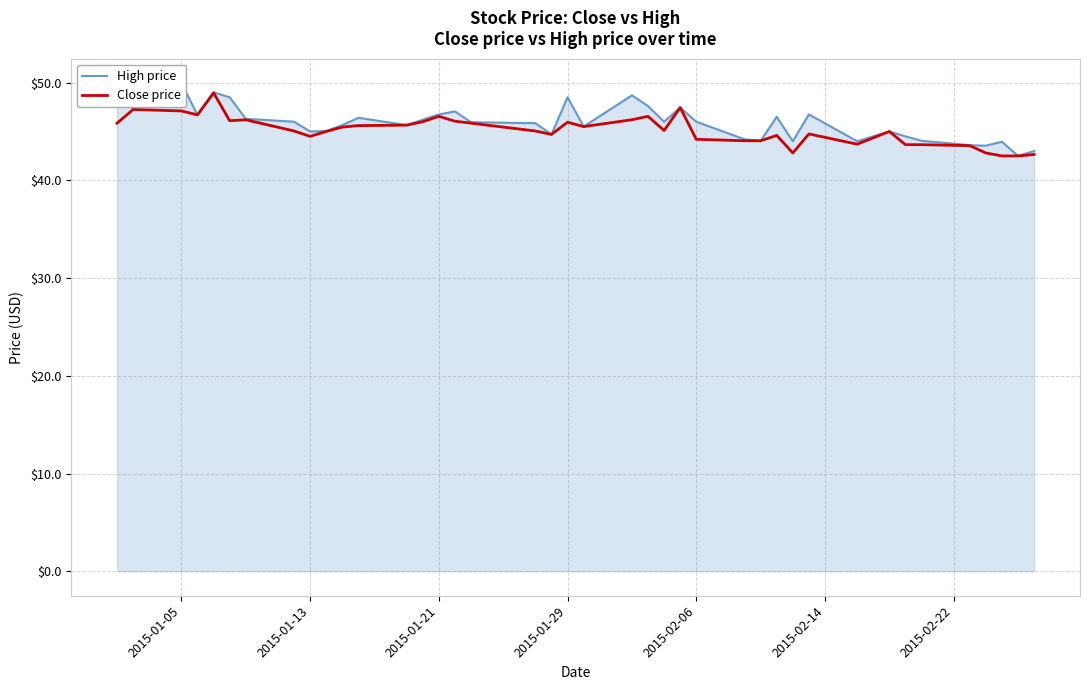

What is the minimum value for Close price?

42.5